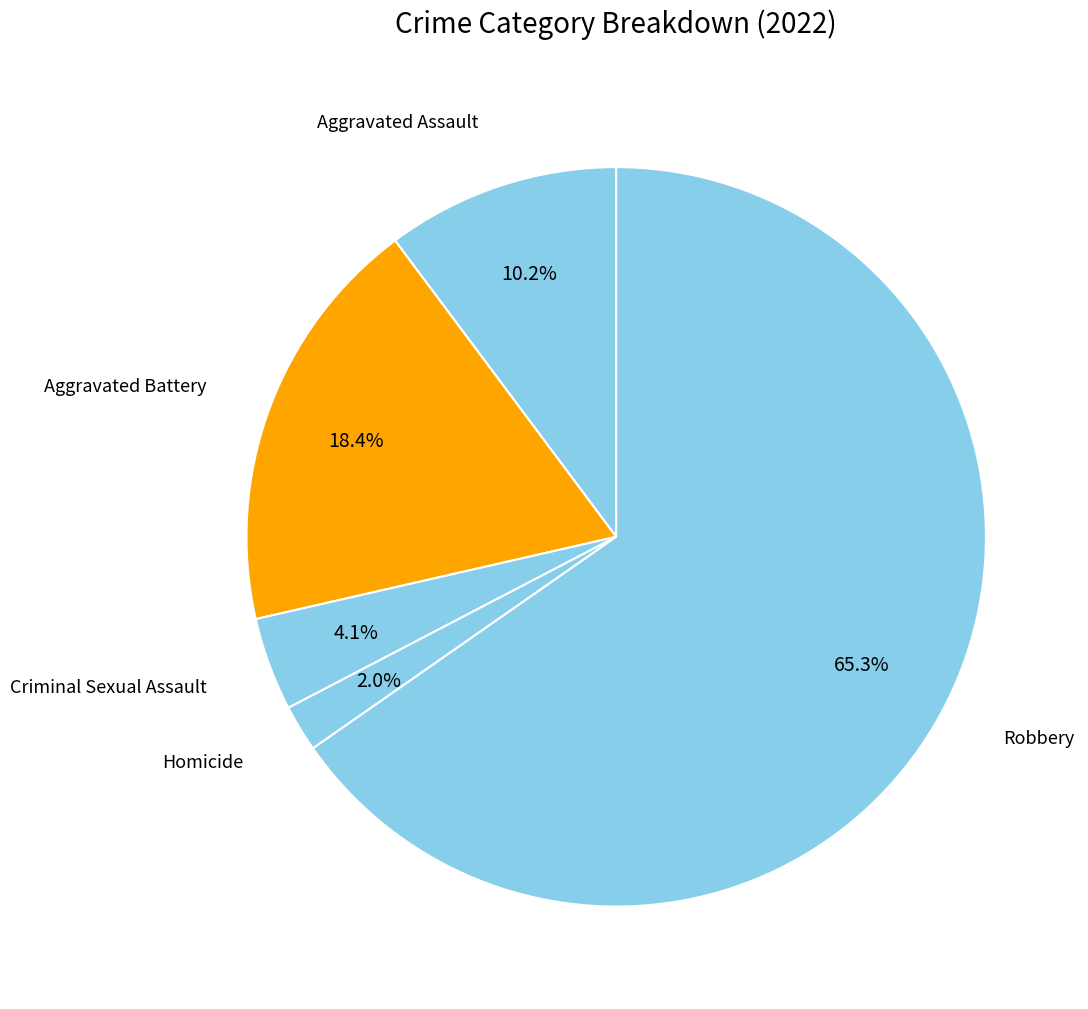

What percentage is the Aggravated Battery slice, to the nearest percent?

18%